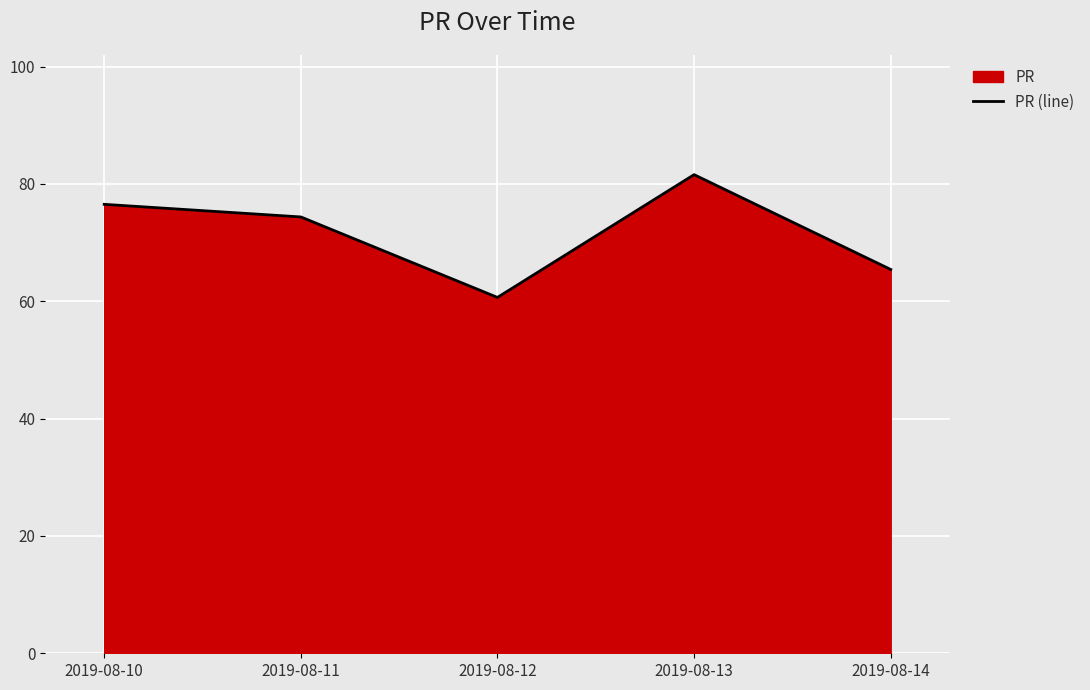

Which has a higher value, 2019-08-11 or 2019-08-10?

2019-08-10